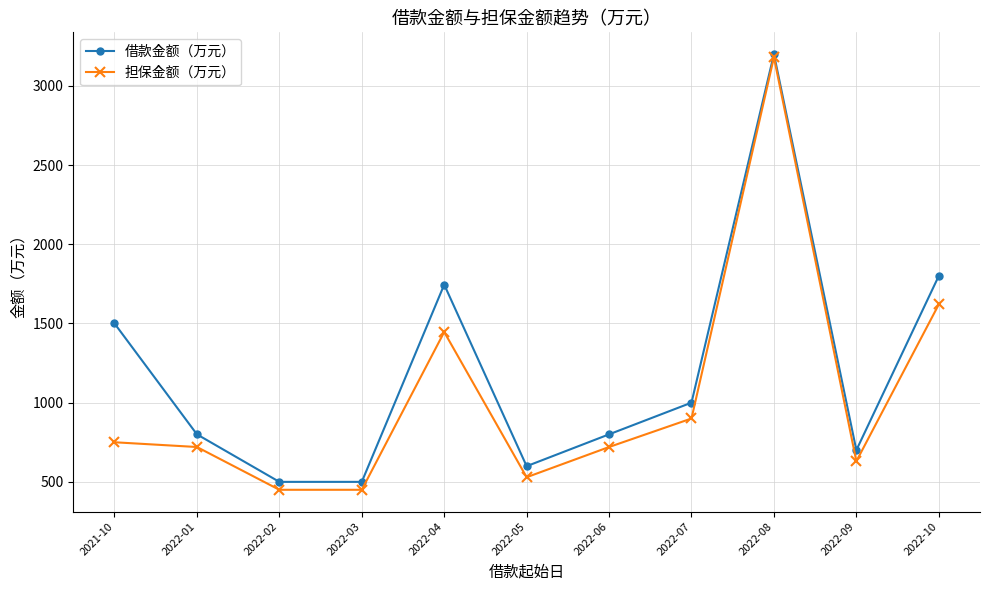

True or false: 借款金额（万元） has more than 0 interior local peaks.

True